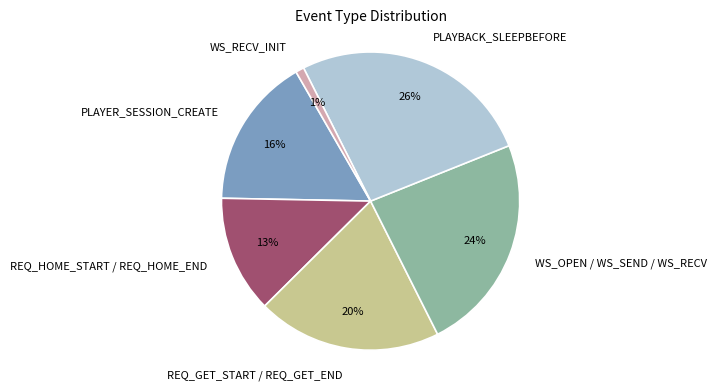

Which slice is the smallest?

WS_RECV_INIT